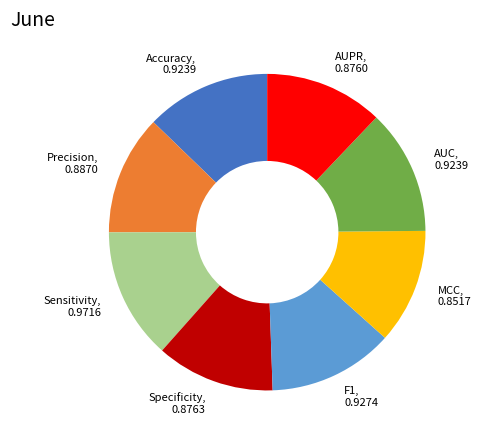

Is there any slice that represents more than half of the pie?

No